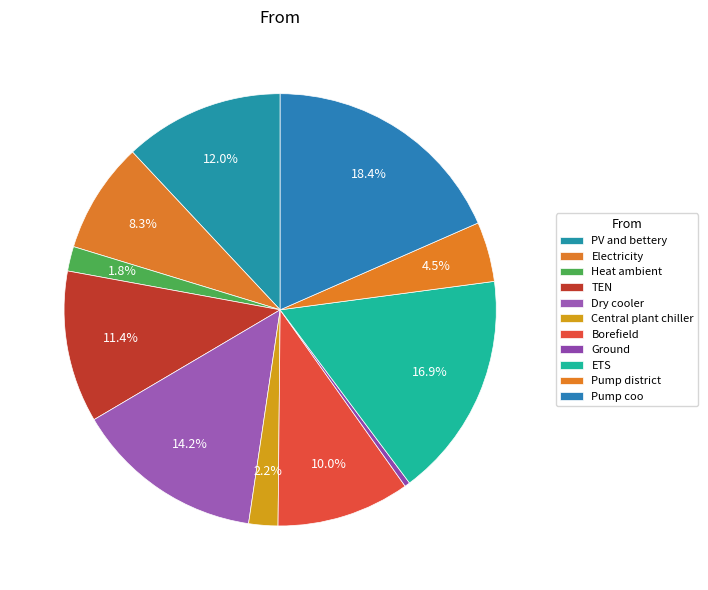

How many slices are in this pie chart?

11